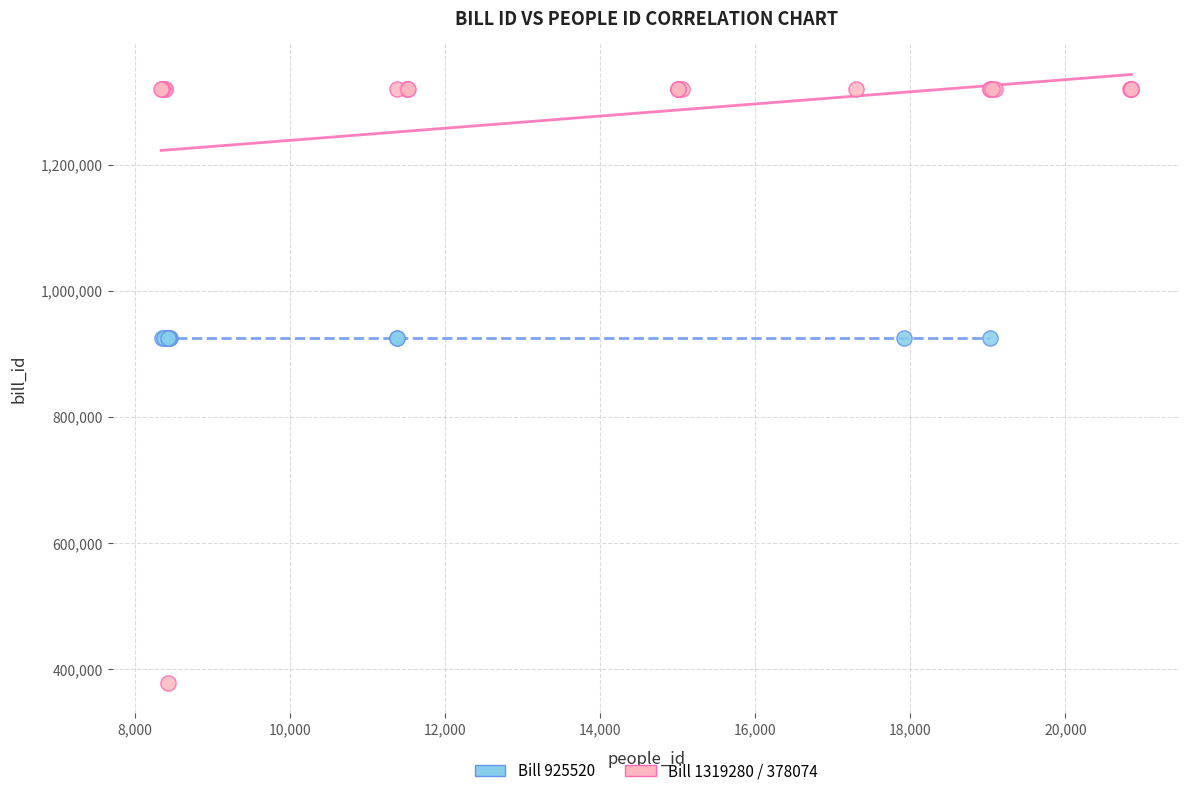

What are all the series names shown in the legend?

Bill 925520, Bill 1319280 / 378074